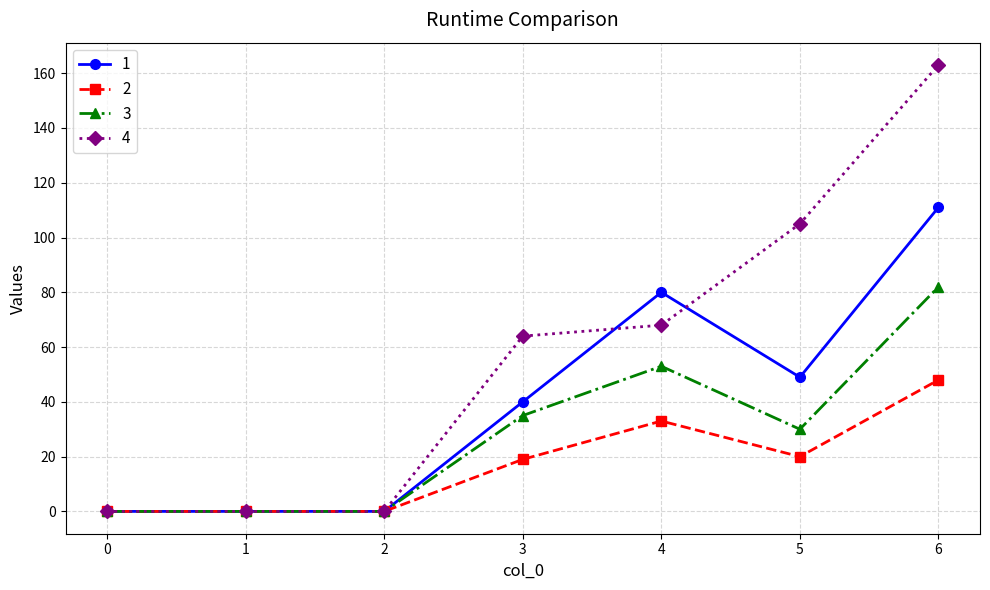

List the series in order of their peak value, highest first.

4, 1, 3, 2